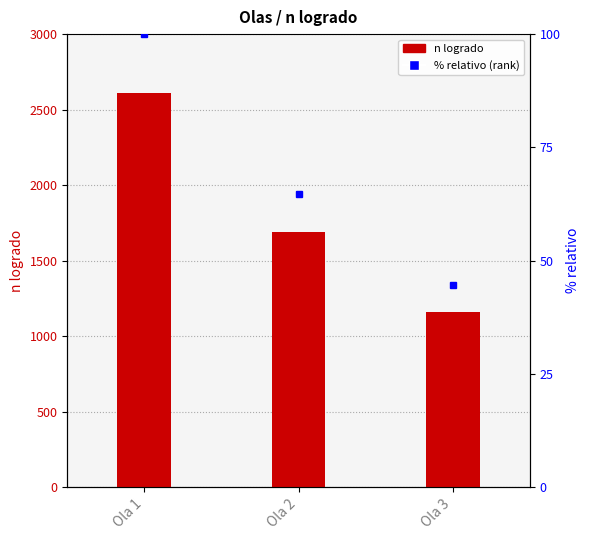

What is the value of the 2nd bar from the left?

1690